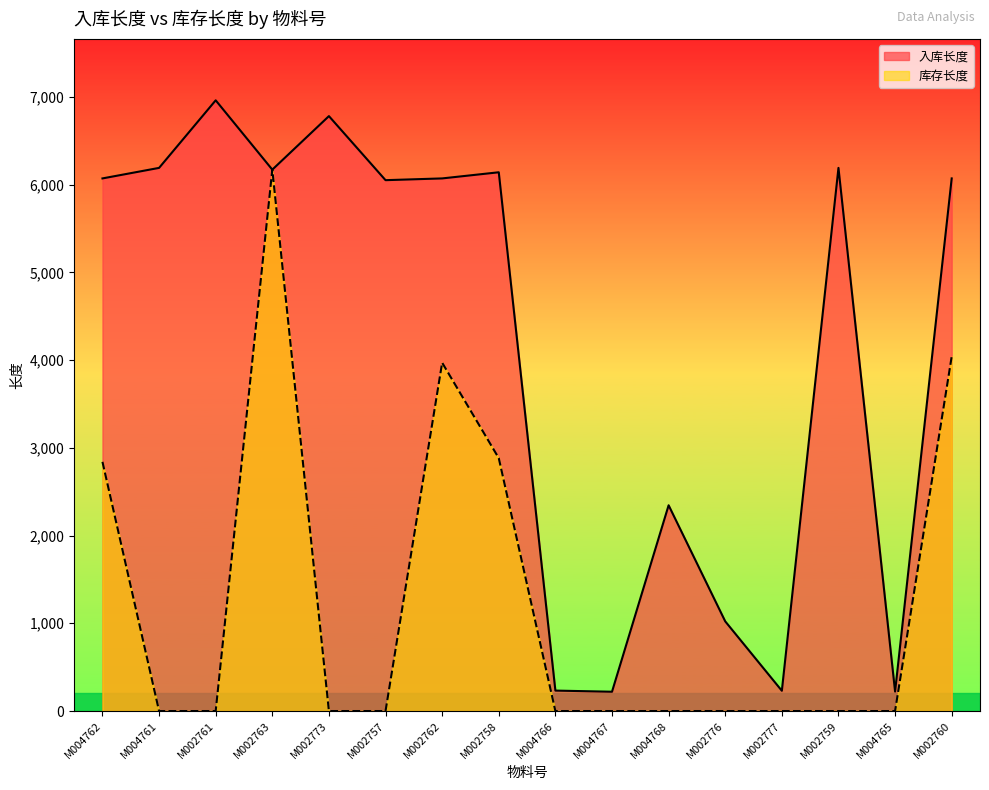

True or false: 入库长度 and 库存长度 cross at least once.

False